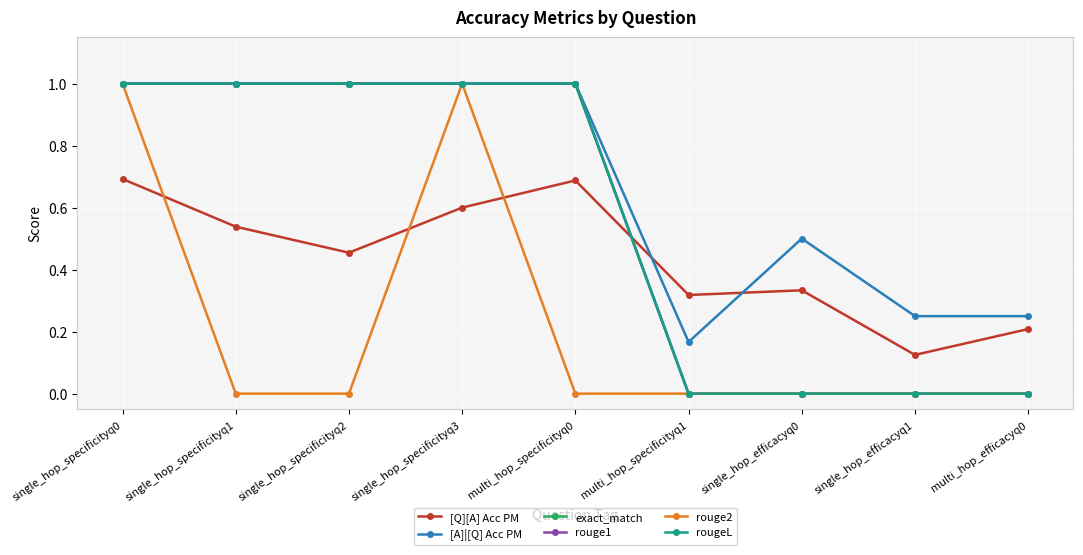

Rank the series by their maximum value, from highest to lowest.

[A]|[Q] Acc PM, exact_match, rouge1, rouge2, rougeL, [Q][A] Acc PM